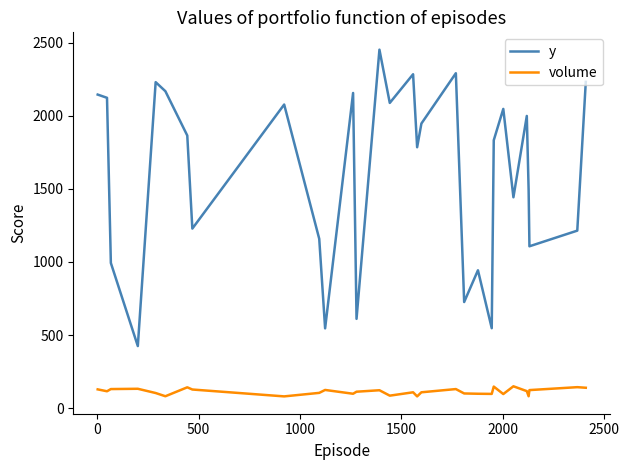

What is the difference between the maximum and minimum values in the y series?

2026